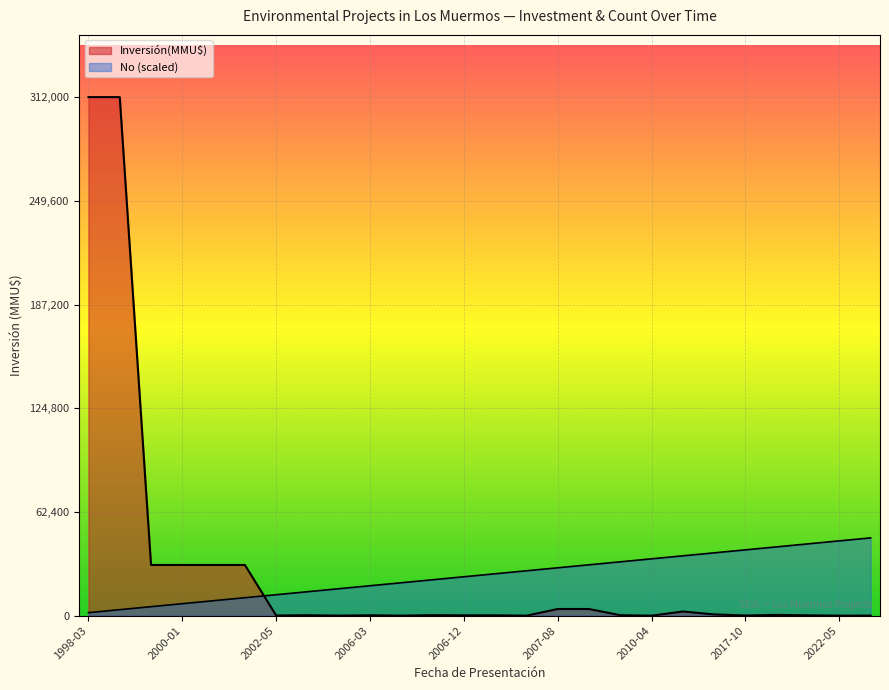

What is the label of the 2nd point from the left?

1998-07